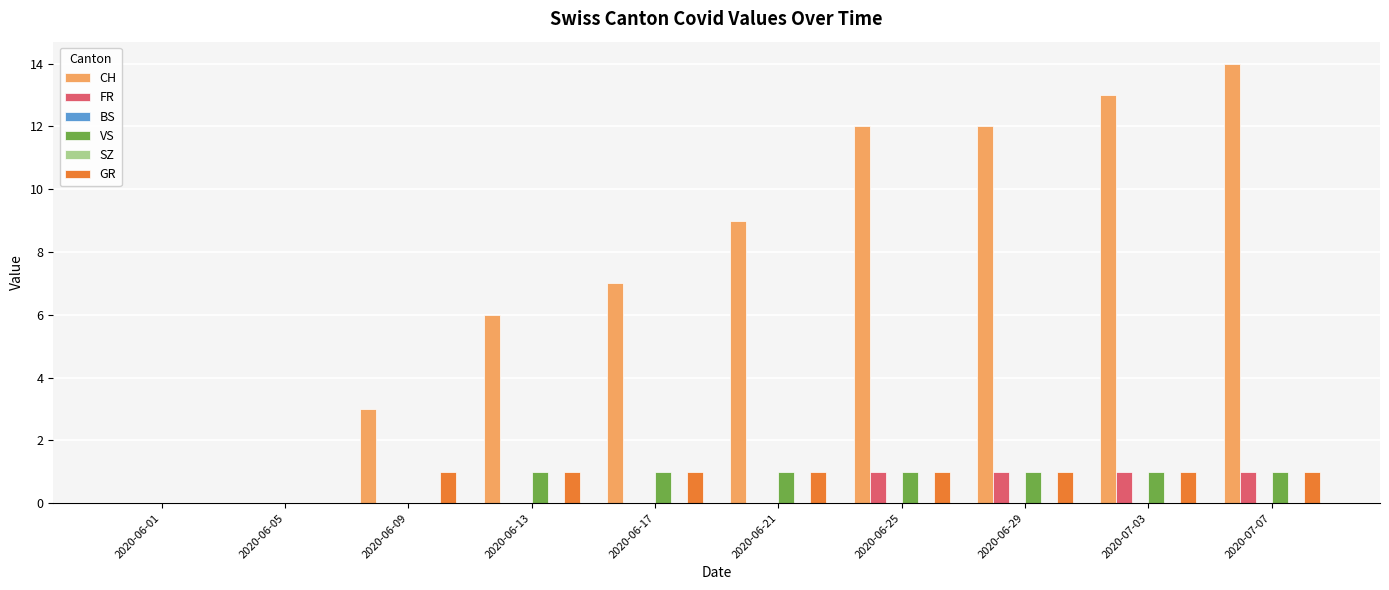

Reading right to left, transcribe all the data shown in this chart.

CH: 2020-07-07=14	2020-07-03=13	2020-06-29=12	2020-06-25=12	2020-06-21=9	2020-06-17=7	2020-06-13=6	2020-06-09=3	2020-06-05=0	2020-06-01=0
FR: 2020-07-07=1	2020-07-03=1	2020-06-29=1	2020-06-25=1	2020-06-21=0	2020-06-17=0	2020-06-13=0	2020-06-09=0	2020-06-05=0	2020-06-01=0
BS: 2020-07-07=0	2020-07-03=0	2020-06-29=0	2020-06-25=0	2020-06-21=0	2020-06-17=0	2020-06-13=0	2020-06-09=0	2020-06-05=0	2020-06-01=0
VS: 2020-07-07=1	2020-07-03=1	2020-06-29=1	2020-06-25=1	2020-06-21=1	2020-06-17=1	2020-06-13=1	2020-06-09=0	2020-06-05=0	2020-06-01=0
SZ: 2020-07-07=0	2020-07-03=0	2020-06-29=0	2020-06-25=0	2020-06-21=0	2020-06-17=0	2020-06-13=0	2020-06-09=0	2020-06-05=0	2020-06-01=0
GR: 2020-07-07=1	2020-07-03=1	2020-06-29=1	2020-06-25=1	2020-06-21=1	2020-06-17=1	2020-06-13=1	2020-06-09=1	2020-06-05=0	2020-06-01=0